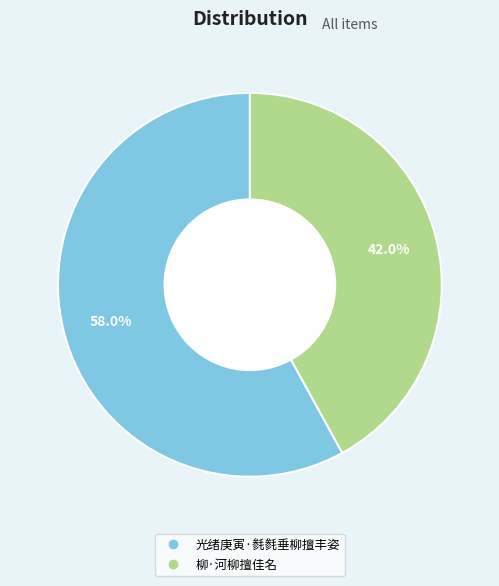

How much of the chart is everything except 柳·河柳擅佳名?

58.0%